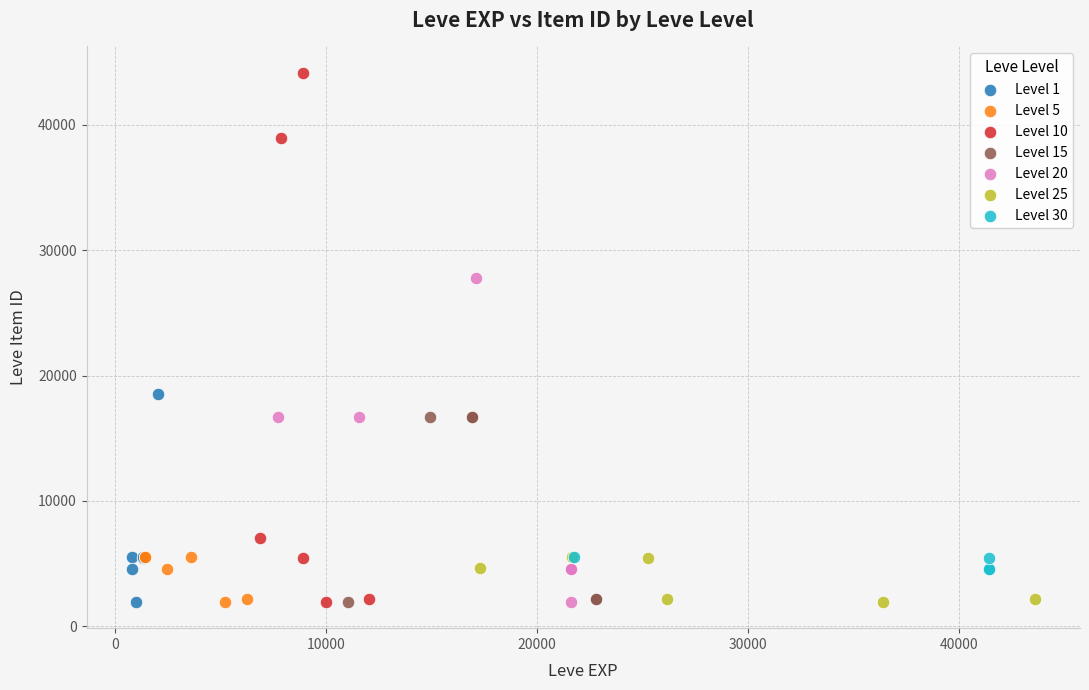

Which series has the widest spread of Y values?

Level 10